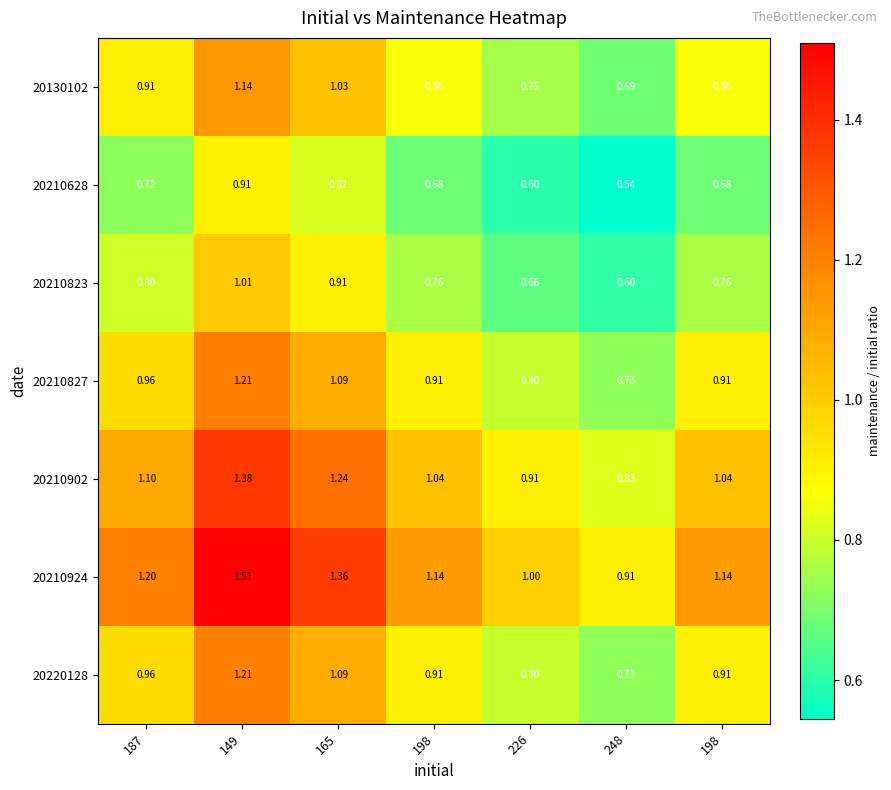

List the series in order of their peak value, lowest first.

20210628, 20210823, 20130102, 20210827, 20220128, 20210902, 20210924